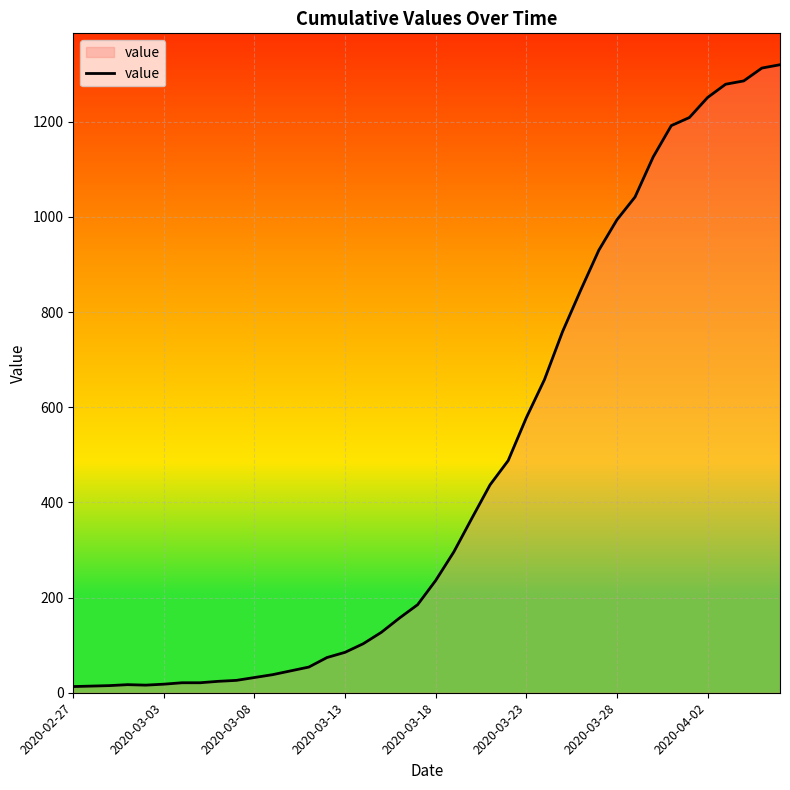

What is the greatest value displayed?

1320